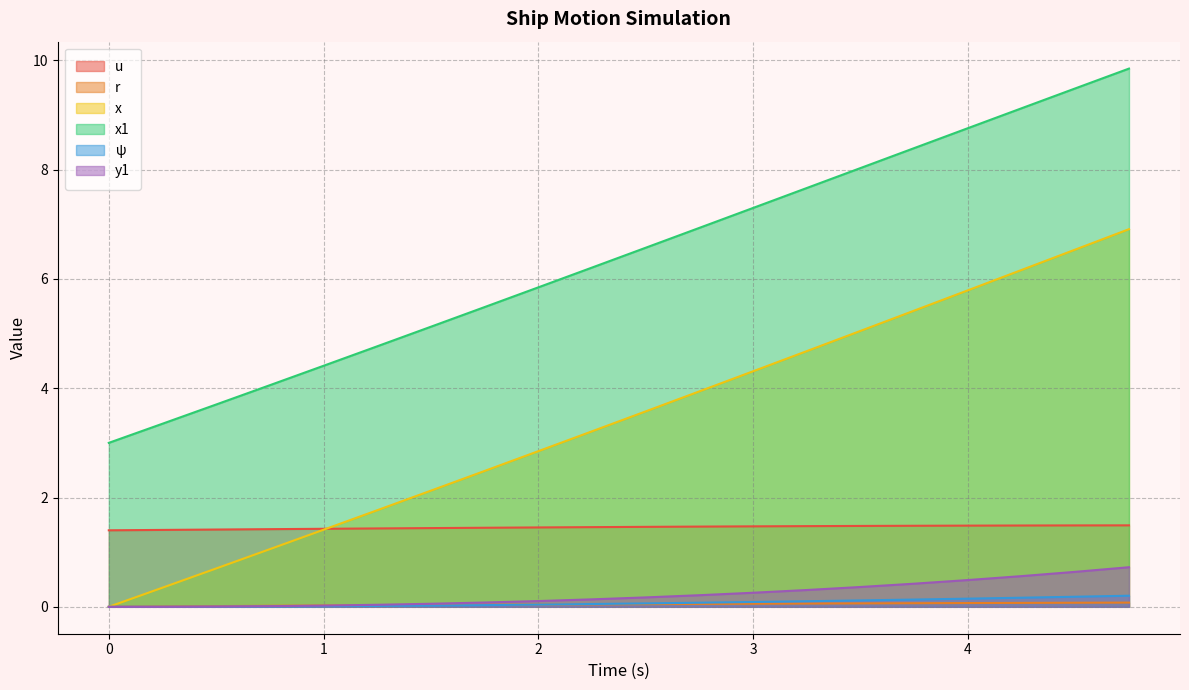

What is the difference between the y1 values at 2 and 0?

0.1